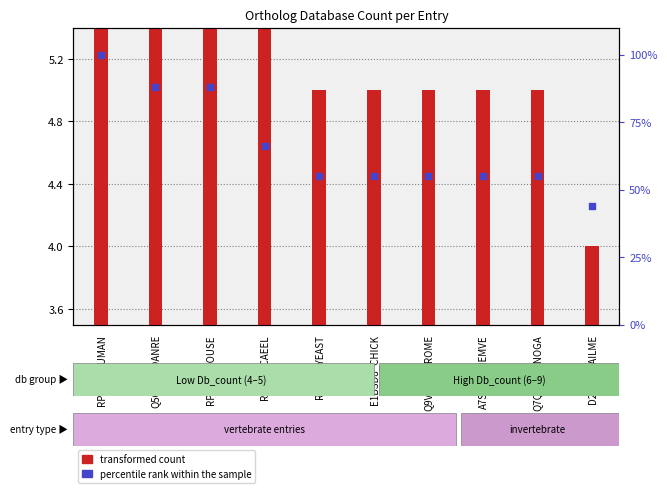

Is the value of percentile rank within the sample at E1BSD8_CHICK greater than the value of transformed count at Q7Q0D5_ANOGA?

Yes